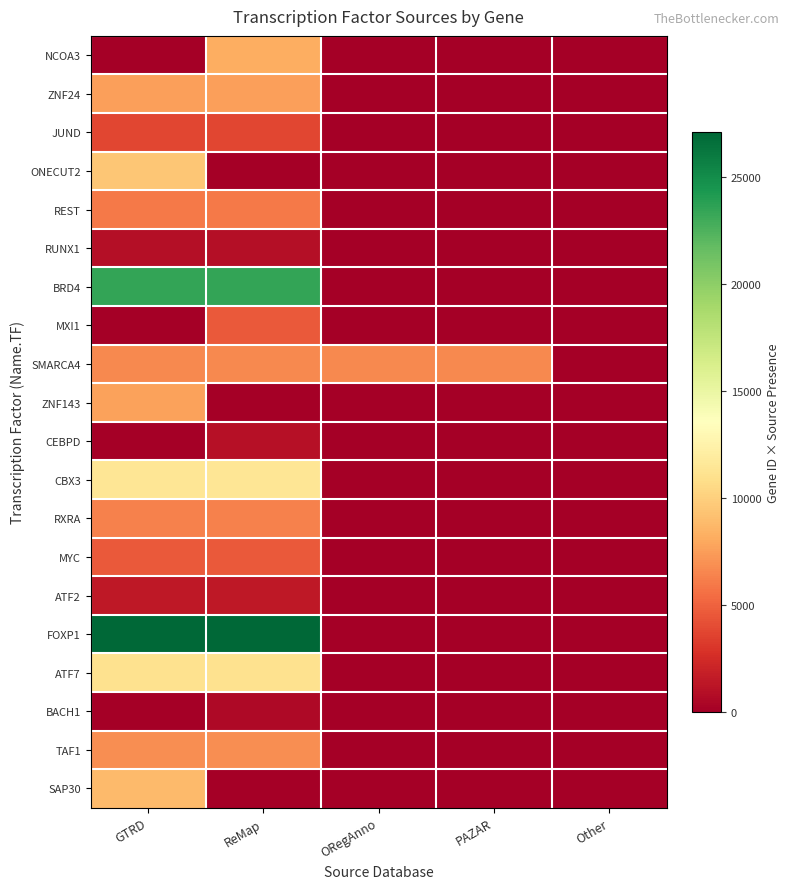

Which has a higher value, ORegAnno or GTRD?

ORegAnno